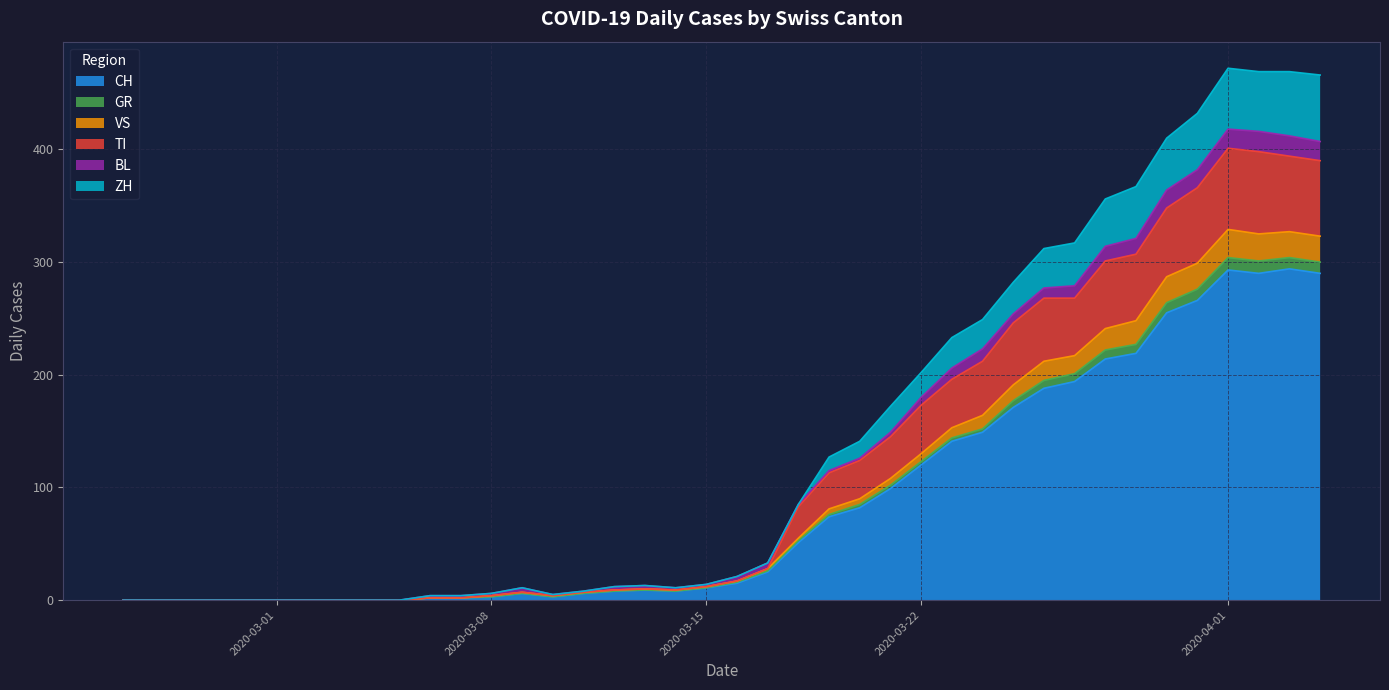

What is the highest value of the CH series?

294